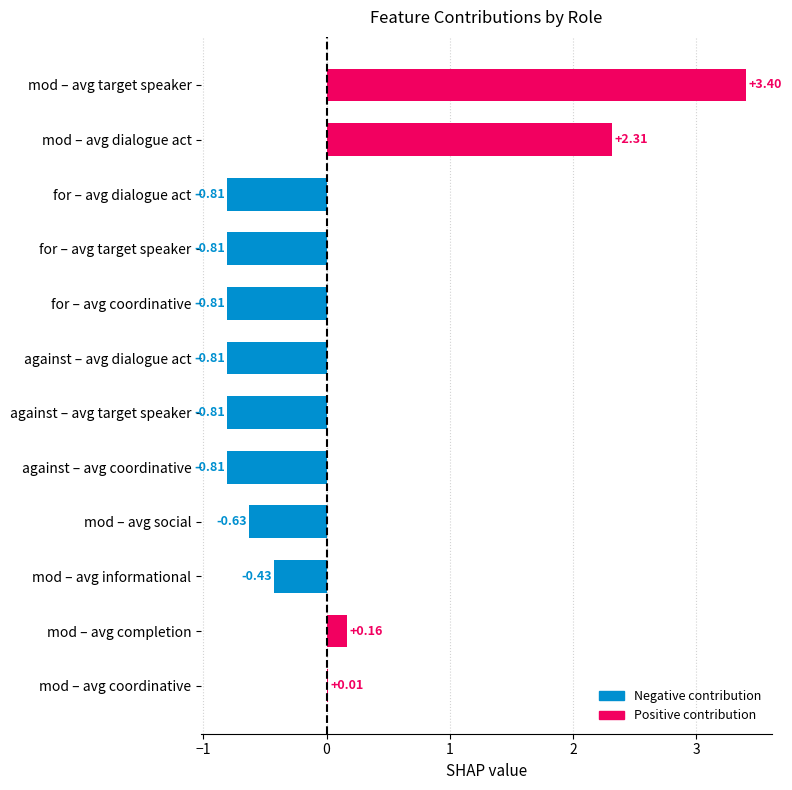

What is the change in value from mod – avg target speaker to against – avg dialogue act?

-4.2